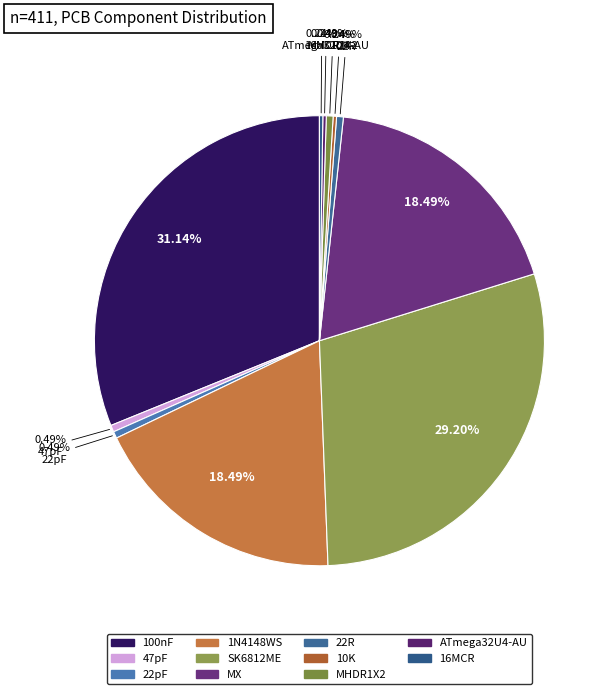

Rank the categories by value from highest to lowest.

100nF, SK6812ME, 1N4148WS, MX, 47pF, 22pF, 22R, MHDR1X2, 10K, ATmega32U4-AU, 16MCR